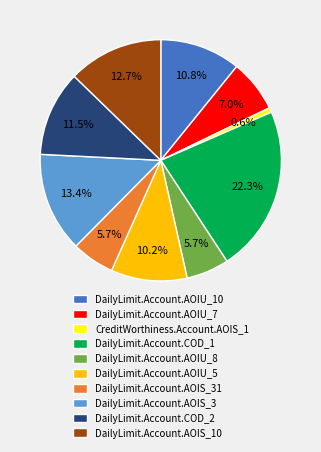

Count the number of slices in the pie.

10